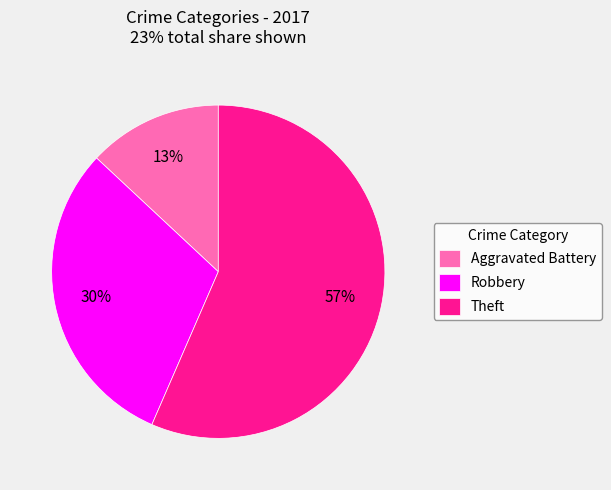

To the nearest percent, what is the average slice percentage?

33%